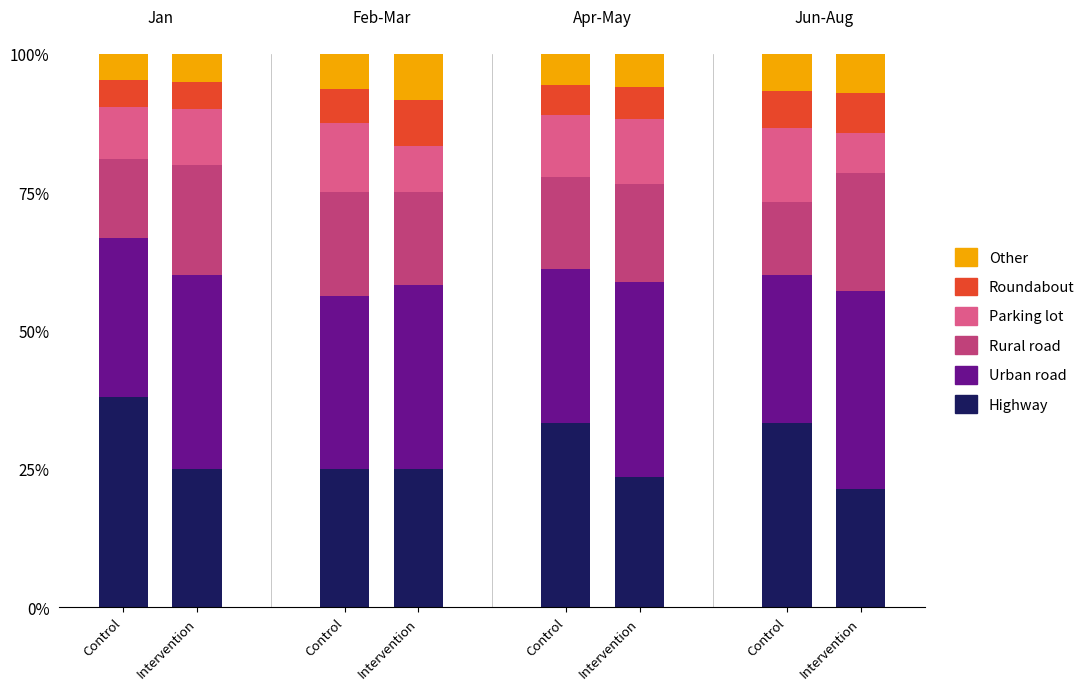

What are all the series names shown in the legend?

Other, Roundabout, Parking lot, Rural road, Urban road, Highway